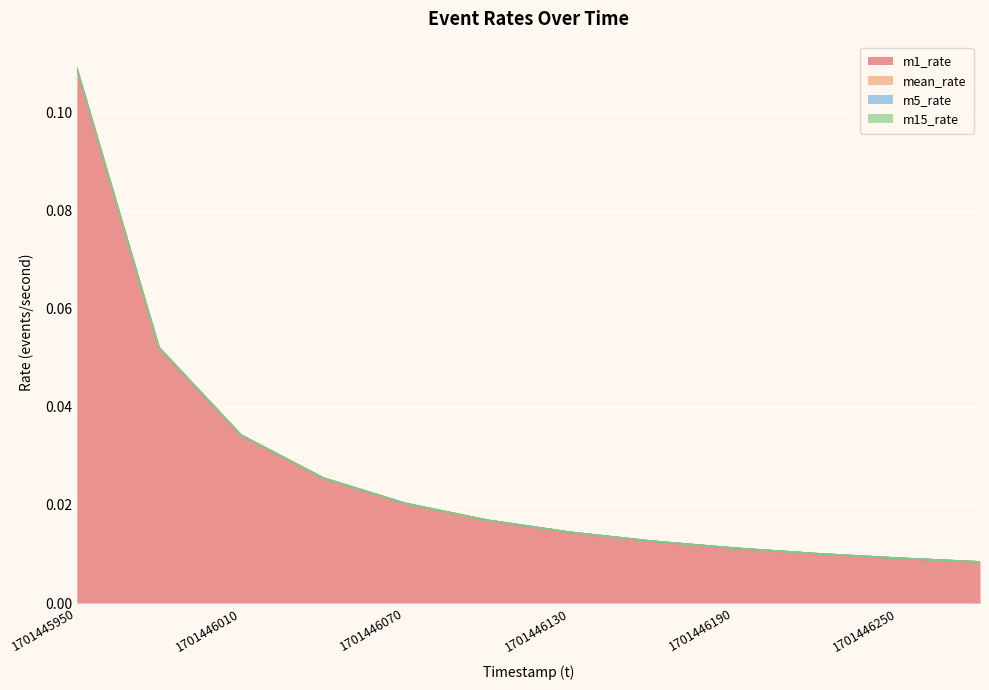

The value of m1_rate at 1701446250 is 0.0. True or false?

True